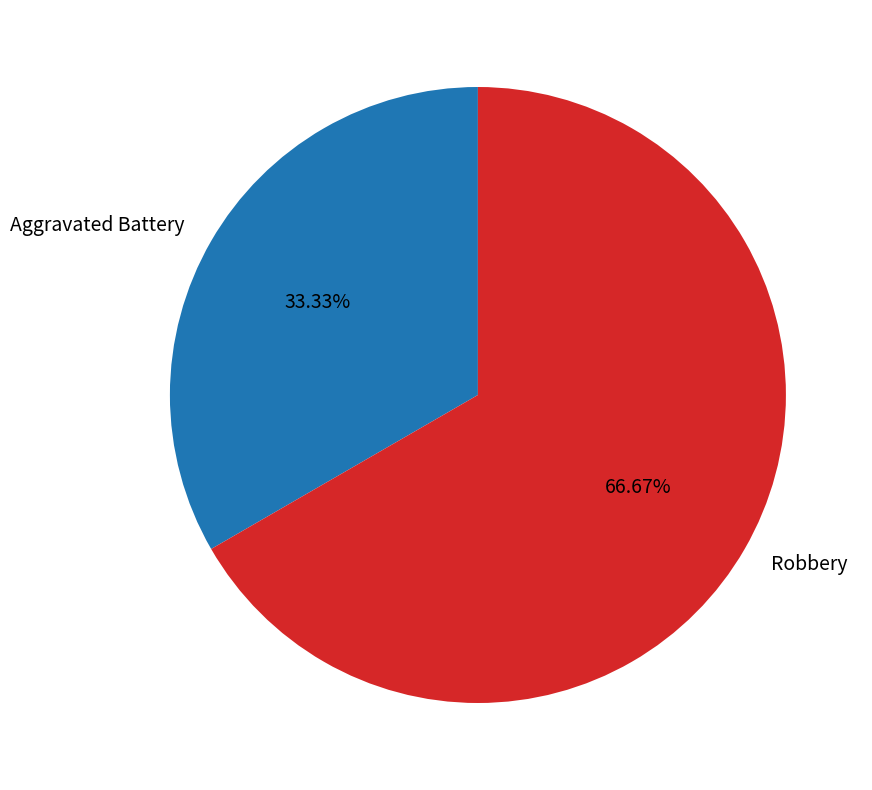

Which category has the smallest portion of the pie?

Aggravated Battery